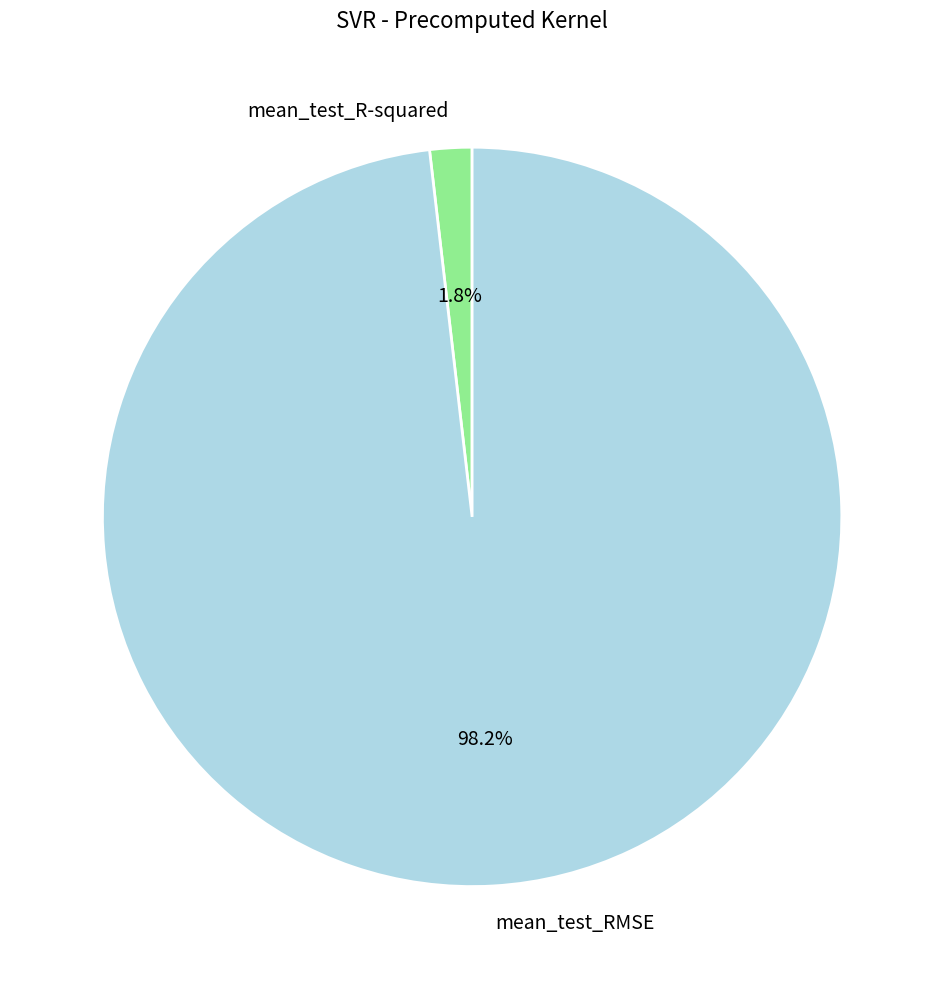

To the nearest percent, what percentage of the pie is mean_test_RMSE?

98%